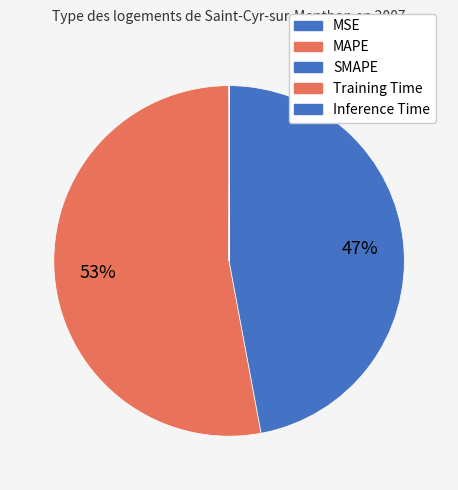

Which slice is the smallest?

Training Time